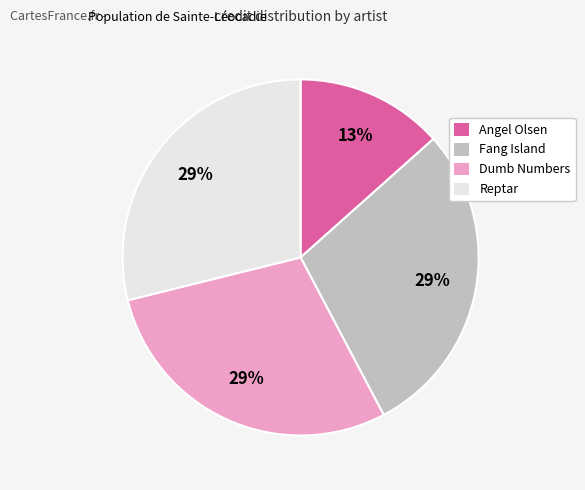

What is the ratio of the value at Fang Island to the value at Dumb Numbers?

1.0